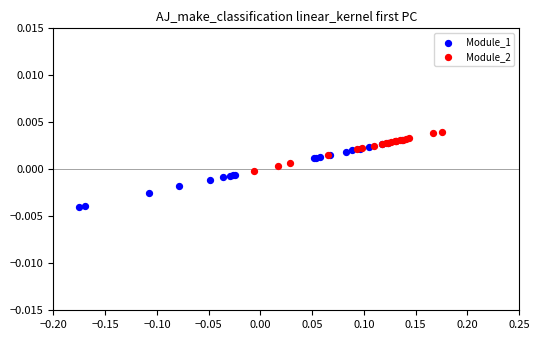

Which series reaches the minimum Y coordinate?

Module_1